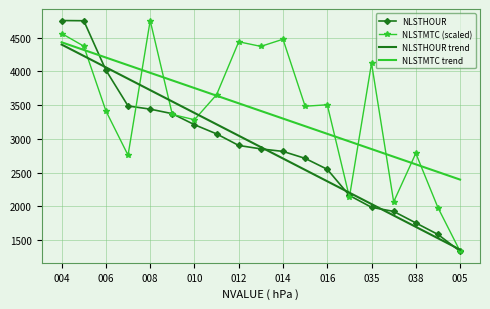

What is the smallest value displayed?

1334.6